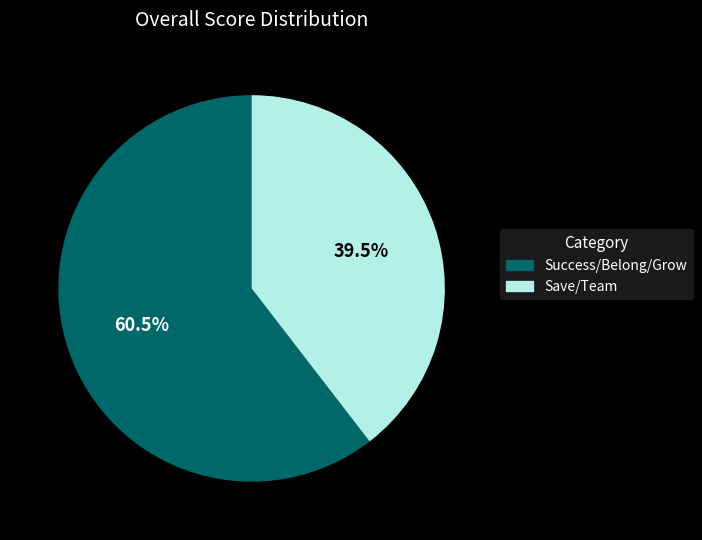

Is there any slice that represents more than half of the pie?

Yes